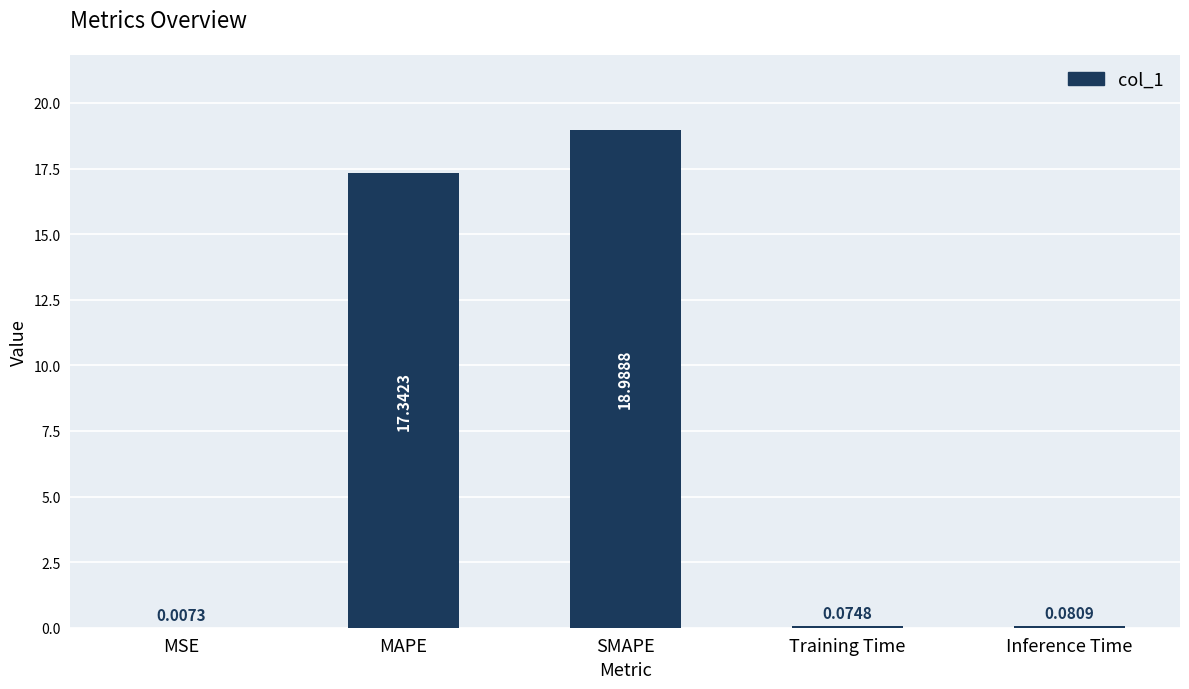

Between MAPE and Training Time, which is larger?

MAPE